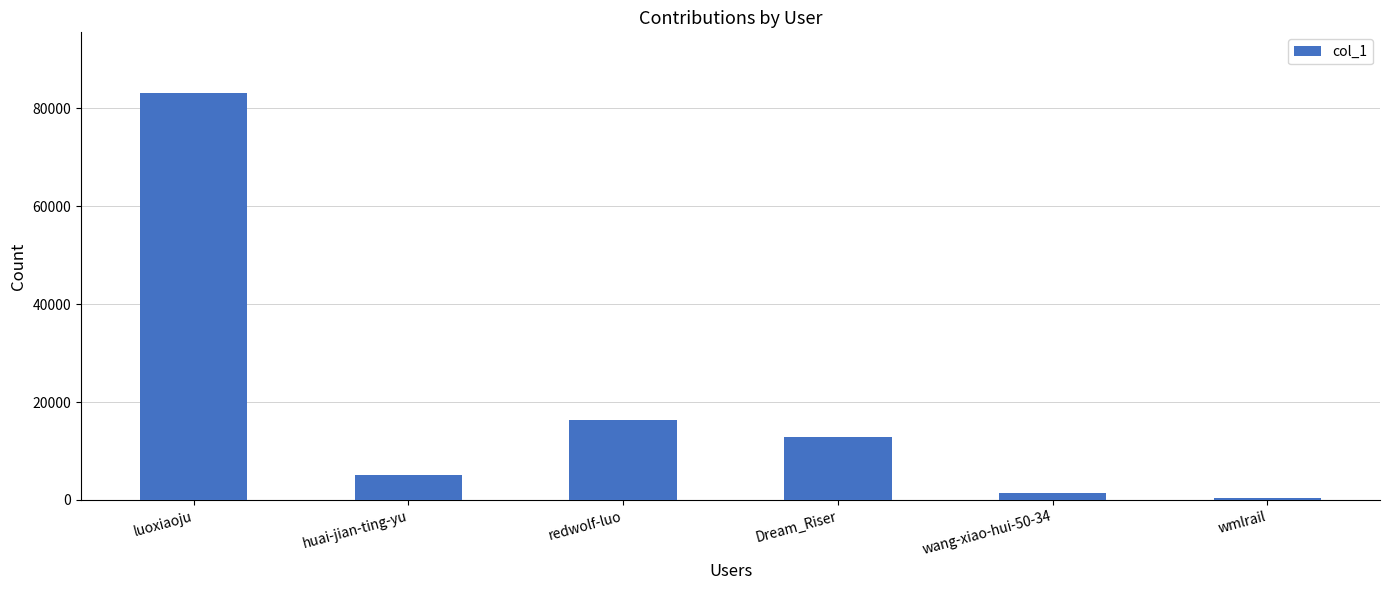

At which label is the value closest to 41756?

redwolf-luo